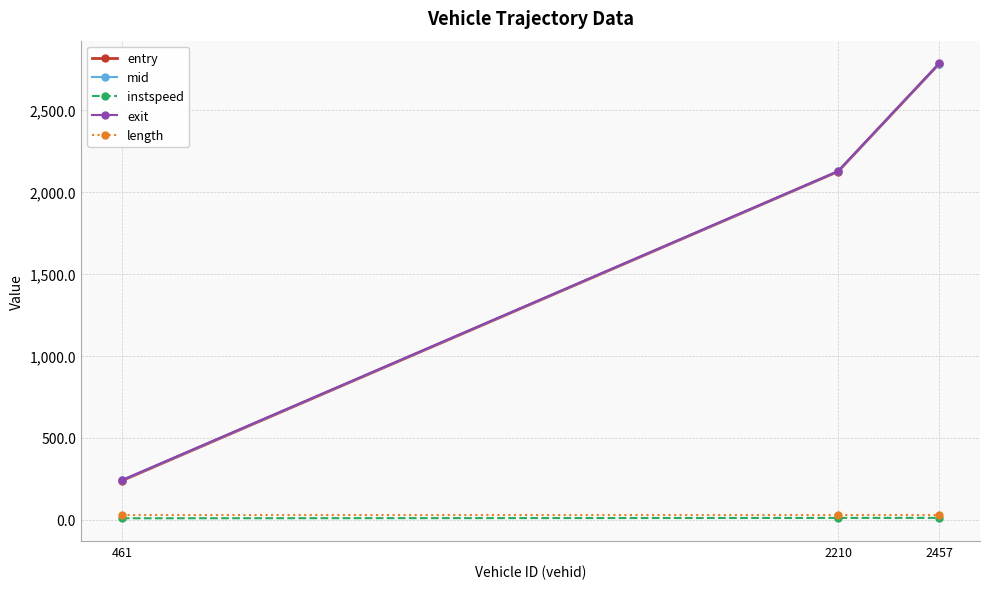

Does the chart have visible grid lines?

Yes